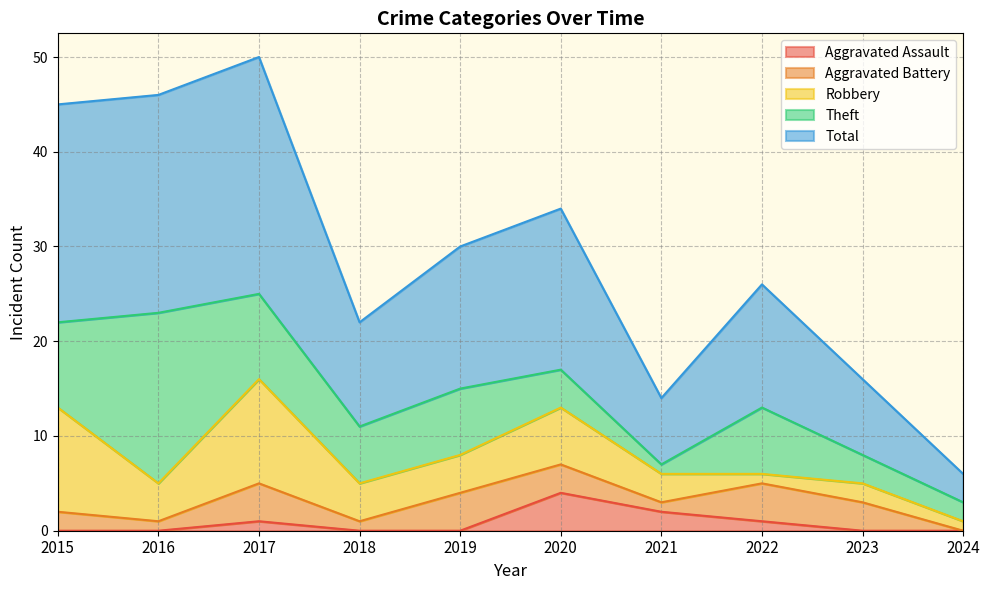

What is the value of the Aggravated Battery point at the 1st from the left?

2